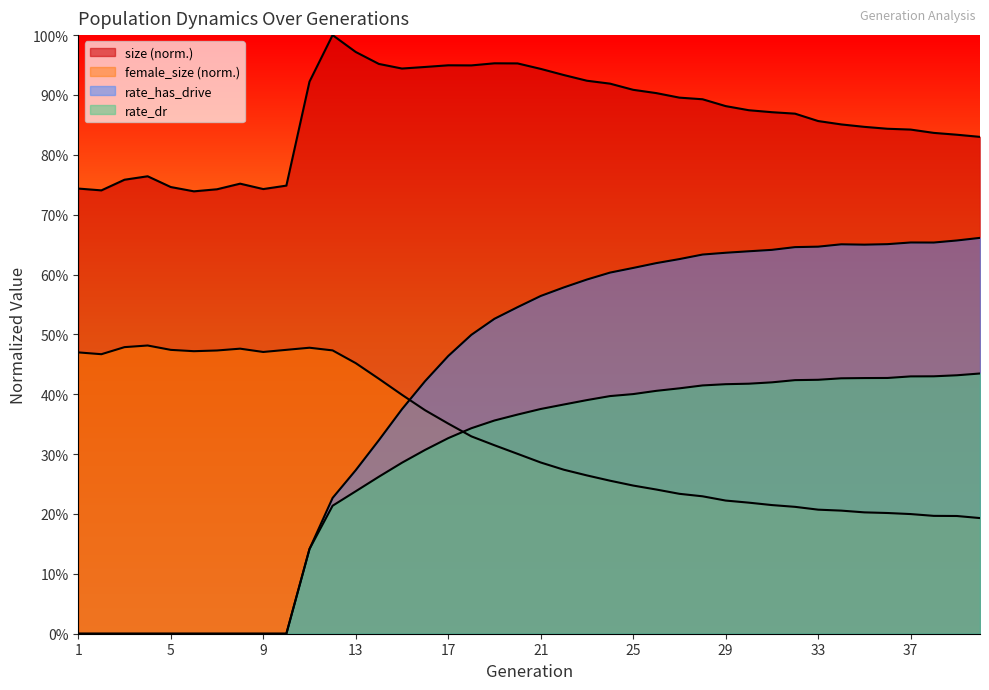

What is the average value of the size series?

0.9